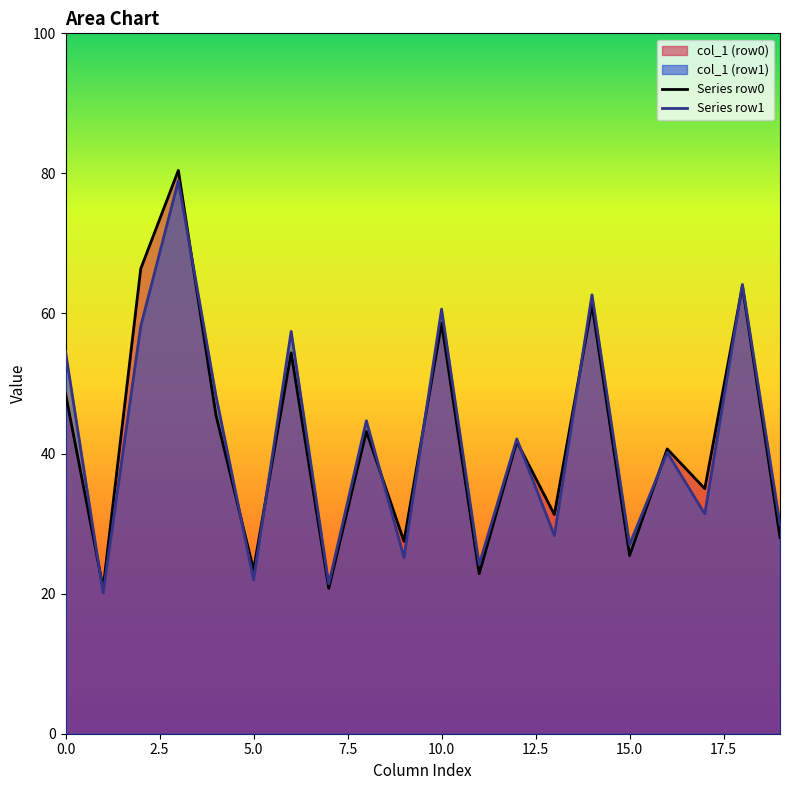

Which series has the largest range (max minus min)?

Series row0